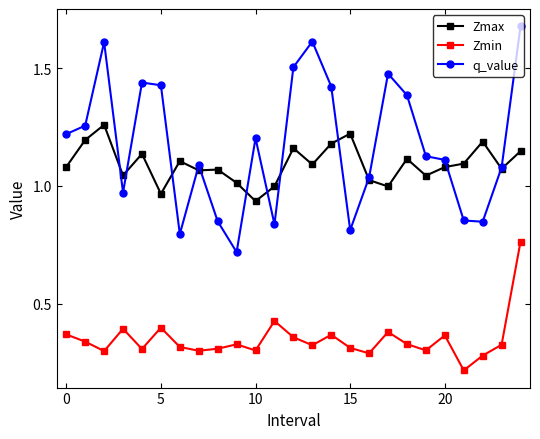

List the series in order of their peak value, lowest first.

Zmin, Zmax, q_value